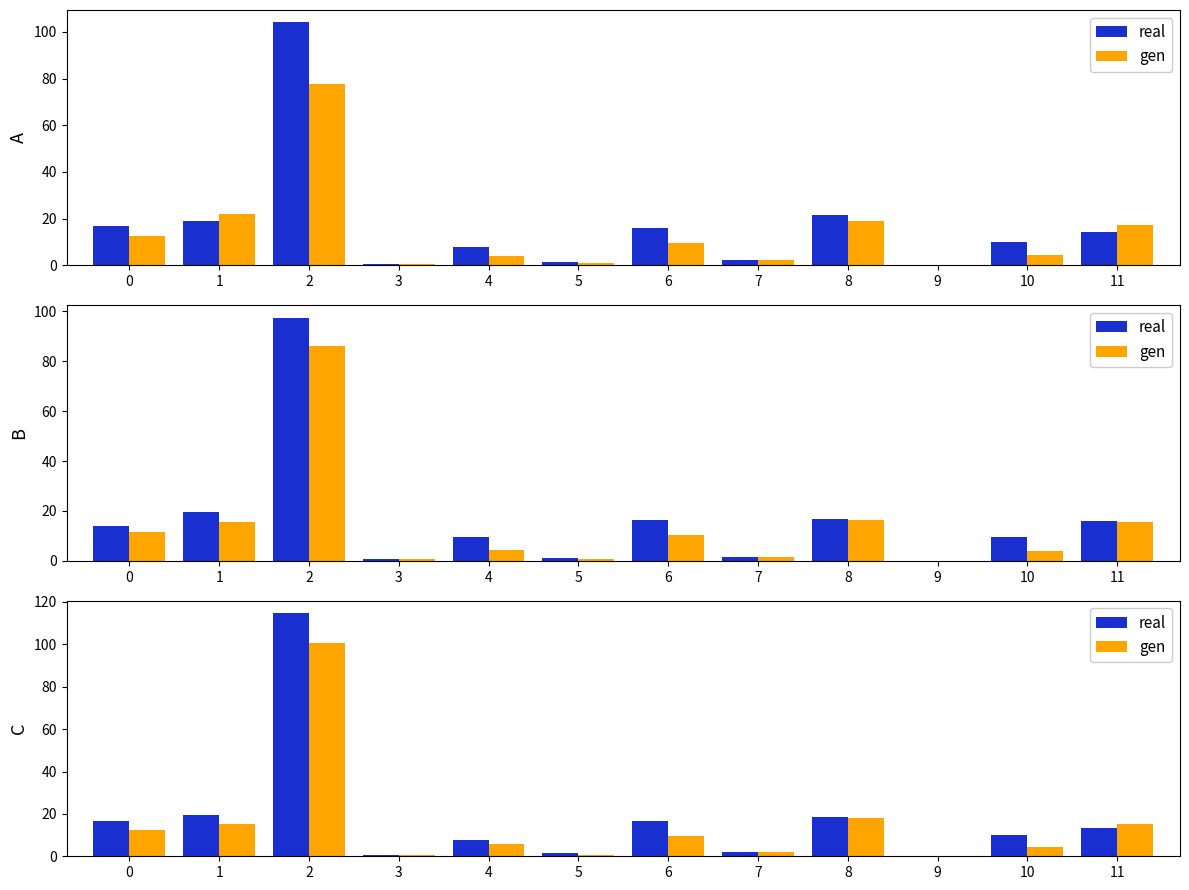

What is the maximum value shown in the chart?

114.8